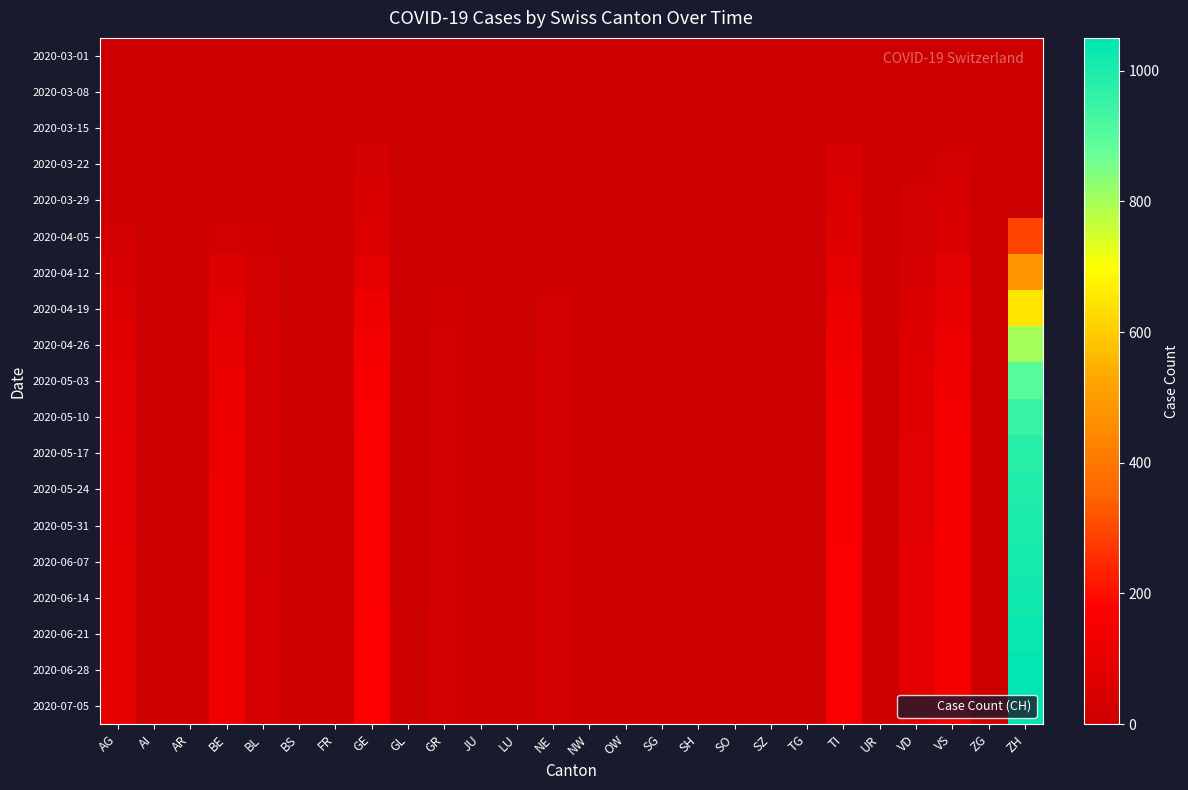

Reading left to right, extract all data points from this chart.

2020-03-01: AG=0	AI=0	AR=0	BE=0	BL=0	BS=0	FR=0	GE=0	GL=0	GR=0	JU=0	LU=0	NE=0	NW=0	OW=0	SG=0	SH=0	SO=0	SZ=0	TG=0	TI=0	UR=0	VD=0	VS=0	ZG=0	ZH=0
2020-03-08: AG=0	AI=0	AR=0	BE=0	BL=2	BS=0	FR=0	GE=0	GL=0	GR=0	JU=0	LU=0	NE=0	NW=0	OW=0	SG=0	SH=0	SO=0	SZ=0	TG=0	TI=0	UR=0	VD=1	VS=0	ZG=0	ZH=0
2020-03-15: AG=0	AI=0	AR=0	BE=0	BL=2	BS=0	FR=0	GE=8	GL=0	GR=0	JU=0	LU=0	NE=0	NW=0	OW=0	SG=0	SH=0	SO=0	SZ=0	TG=0	TI=0	UR=0	VD=1	VS=0	ZG=0	ZH=0
2020-03-22: AG=0	AI=0	AR=0	BE=0	BL=7	BS=0	FR=0	GE=36	GL=0	GR=3	JU=0	LU=0	NE=0	NW=0	OW=0	SG=0	SH=0	SO=0	SZ=0	TG=0	TI=43	UR=0	VD=7	VS=22	ZG=0	ZH=0
2020-03-29: AG=0	AI=0	AR=0	BE=0	BL=14	BS=0	FR=0	GE=55	GL=0	GR=8	JU=0	LU=0	NE=6	NW=0	OW=0	SG=0	SH=0	SO=0	SZ=0	TG=0	TI=59	UR=0	VD=21	VS=46	ZG=0	ZH=0
2020-04-05: AG=27	AI=0	AR=0	BE=26	BL=18	BS=0	FR=0	GE=58	GL=0	GR=10	JU=0	LU=0	NE=9	NW=0	OW=0	SG=0	SH=0	SO=0	SZ=0	TG=0	TI=67	UR=0	VD=23	VS=57	ZG=0	ZH=294
2020-04-12: AG=44	AI=0	AR=0	BE=62	BL=25	BS=0	FR=0	GE=87	GL=0	GR=16	JU=0	LU=0	NE=16	NW=0	OW=0	SG=0	SH=0	SO=0	SZ=0	TG=0	TI=90	UR=0	VD=37	VS=78	ZG=0	ZH=480
2020-04-19: AG=59	AI=0	AR=0	BE=83	BL=28	BS=0	FR=0	GE=120	GL=0	GR=20	JU=0	LU=0	NE=22	NW=0	OW=0	SG=0	SH=0	SO=0	SZ=0	TG=0	TI=110	UR=0	VD=52	VS=101	ZG=0	ZH=650
2020-04-26: AG=70	AI=0	AR=0	BE=98	BL=31	BS=0	FR=0	GE=140	GL=0	GR=23	JU=0	LU=0	NE=26	NW=0	OW=0	SG=0	SH=0	SO=0	SZ=0	TG=0	TI=130	UR=0	VD=64	VS=120	ZG=0	ZH=800
2020-05-03: AG=78	AI=0	AR=0	BE=110	BL=33	BS=0	FR=0	GE=155	GL=0	GR=25	JU=0	LU=0	NE=29	NW=0	OW=0	SG=0	SH=0	SO=0	SZ=0	TG=0	TI=145	UR=0	VD=72	VS=133	ZG=0	ZH=900
2020-05-10: AG=82	AI=0	AR=0	BE=118	BL=34	BS=0	FR=0	GE=163	GL=0	GR=26	JU=0	LU=0	NE=30	NW=0	OW=0	SG=0	SH=0	SO=0	SZ=0	TG=0	TI=152	UR=0	VD=77	VS=140	ZG=0	ZH=950
2020-05-17: AG=84	AI=0	AR=0	BE=122	BL=35	BS=0	FR=0	GE=167	GL=0	GR=27	JU=0	LU=0	NE=31	NW=0	OW=0	SG=0	SH=0	SO=0	SZ=0	TG=0	TI=156	UR=0	VD=80	VS=144	ZG=0	ZH=980
2020-05-24: AG=85	AI=0	AR=0	BE=124	BL=35	BS=0	FR=0	GE=169	GL=0	GR=27	JU=0	LU=0	NE=31	NW=0	OW=0	SG=0	SH=0	SO=0	SZ=0	TG=0	TI=158	UR=0	VD=81	VS=146	ZG=0	ZH=990
2020-05-31: AG=86	AI=0	AR=0	BE=125	BL=36	BS=0	FR=0	GE=170	GL=0	GR=27	JU=0	LU=0	NE=32	NW=0	OW=0	SG=0	SH=0	SO=0	SZ=0	TG=0	TI=159	UR=0	VD=82	VS=147	ZG=0	ZH=1000
2020-06-07: AG=87	AI=0	AR=0	BE=126	BL=36	BS=0	FR=0	GE=171	GL=0	GR=28	JU=0	LU=0	NE=32	NW=0	OW=0	SG=0	SH=0	SO=0	SZ=0	TG=0	TI=160	UR=0	VD=83	VS=148	ZG=0	ZH=1010
2020-06-14: AG=88	AI=0	AR=0	BE=127	BL=37	BS=0	FR=0	GE=172	GL=0	GR=28	JU=0	LU=0	NE=33	NW=0	OW=0	SG=0	SH=0	SO=0	SZ=0	TG=0	TI=161	UR=0	VD=84	VS=149	ZG=0	ZH=1020
2020-06-21: AG=89	AI=0	AR=0	BE=128	BL=37	BS=0	FR=0	GE=173	GL=0	GR=29	JU=0	LU=0	NE=33	NW=0	OW=0	SG=0	SH=0	SO=0	SZ=0	TG=0	TI=162	UR=0	VD=85	VS=150	ZG=0	ZH=1030
2020-06-28: AG=90	AI=0	AR=0	BE=129	BL=38	BS=0	FR=0	GE=174	GL=0	GR=29	JU=0	LU=0	NE=34	NW=0	OW=0	SG=0	SH=0	SO=0	SZ=0	TG=0	TI=163	UR=0	VD=86	VS=151	ZG=0	ZH=1040
2020-07-05: AG=91	AI=0	AR=0	BE=130	BL=38	BS=0	FR=0	GE=175	GL=0	GR=30	JU=0	LU=0	NE=34	NW=0	OW=0	SG=0	SH=0	SO=0	SZ=0	TG=0	TI=164	UR=0	VD=87	VS=152	ZG=0	ZH=1050